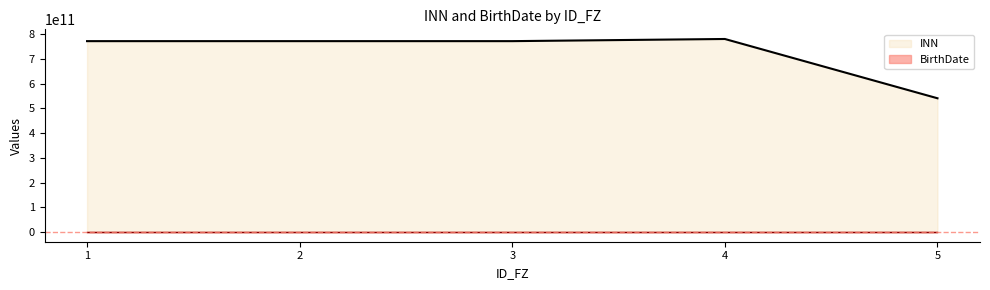

Which series has the widest spread of values?

INN